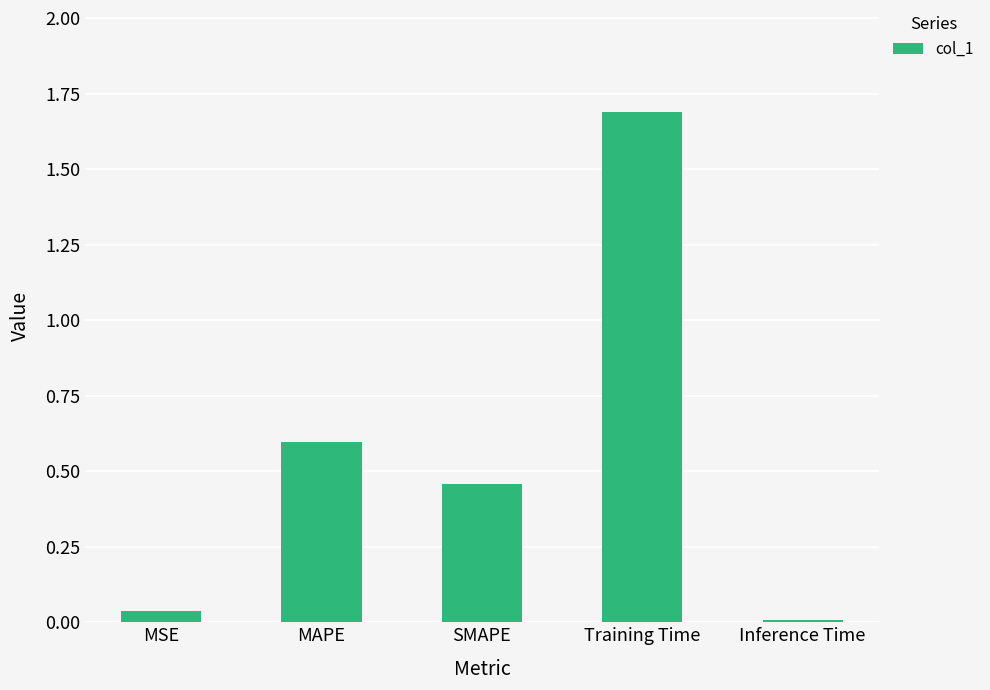

What is the difference between the maximum and minimum values?

1.7